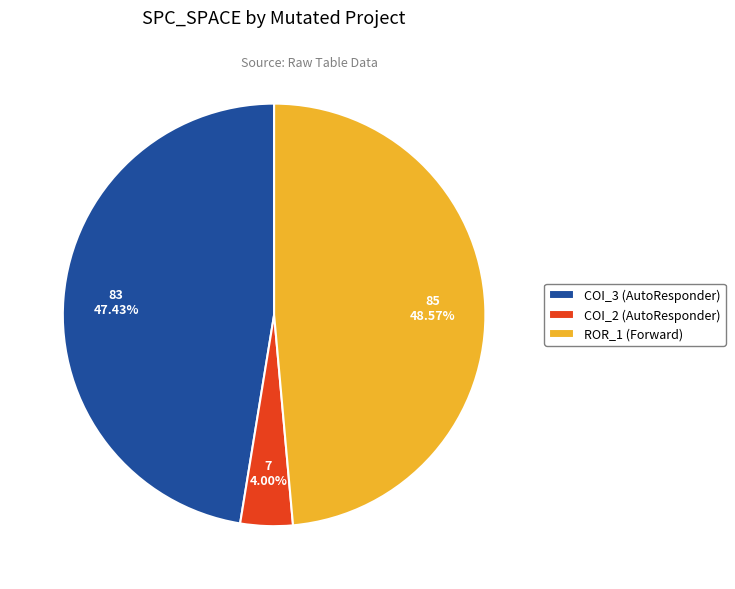

To the nearest percent, what is the average slice percentage?

33%